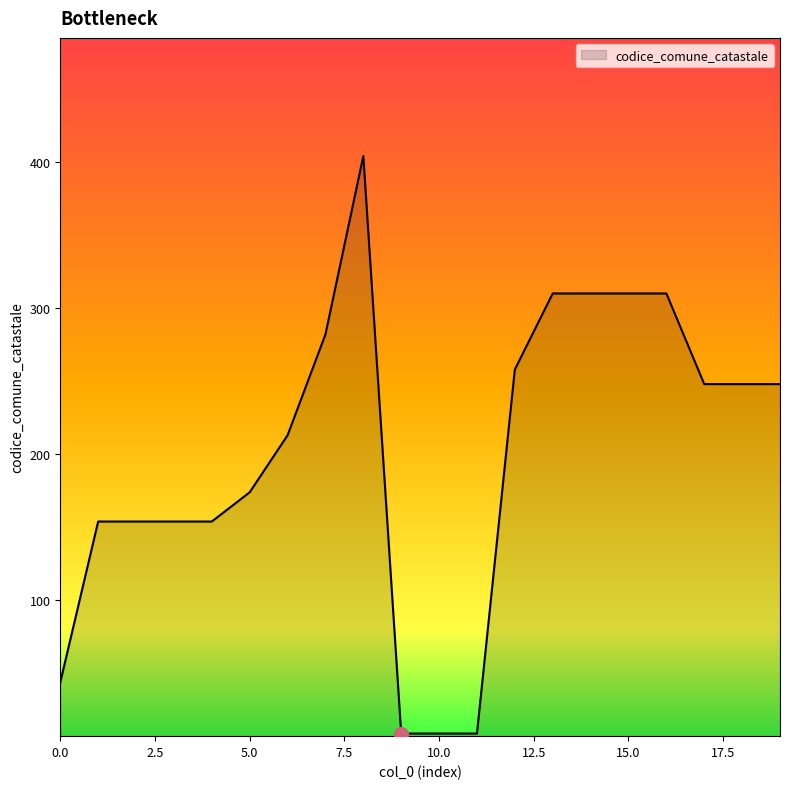

What is the maximum value shown in the chart?

404